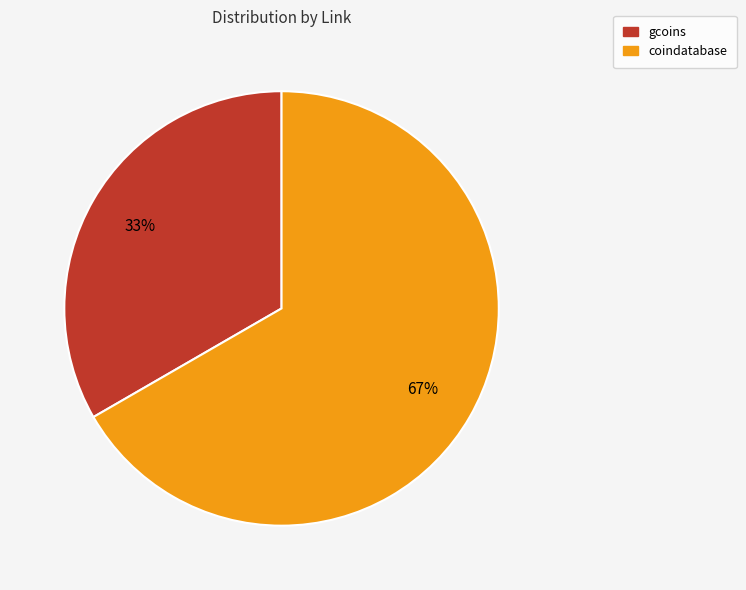

Rank the categories by value from highest to lowest.

coindatabase, gcoins